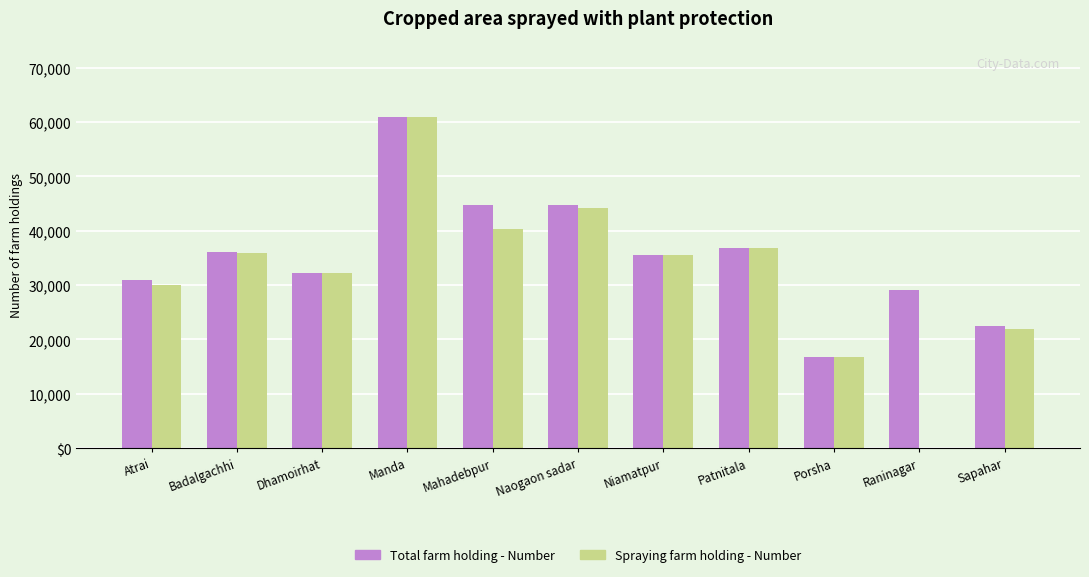

Are the bars horizontal?

No